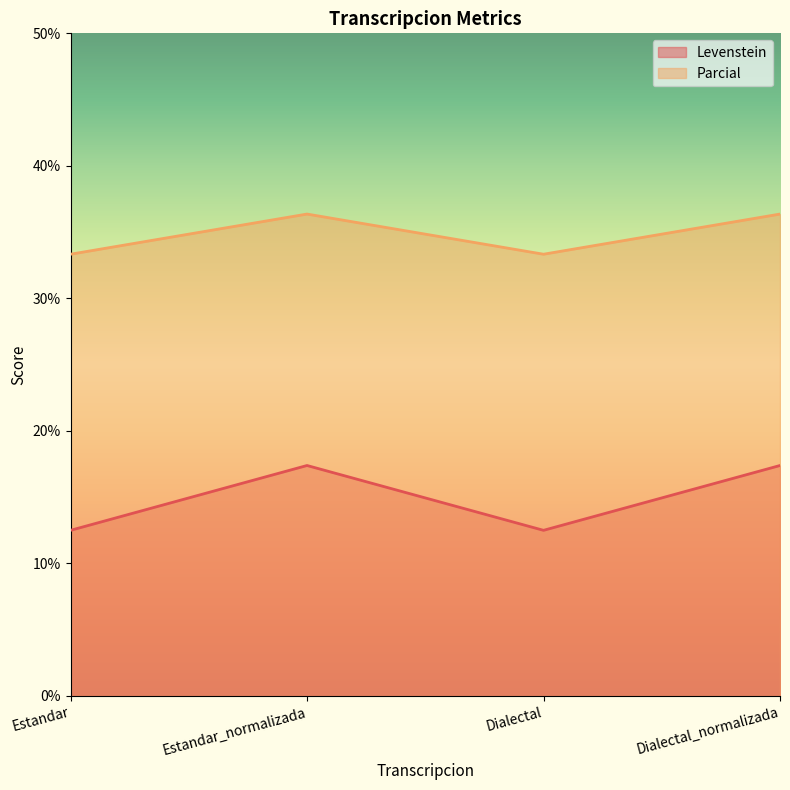

True or false: Parcial has more than 1 interior local peaks.

False